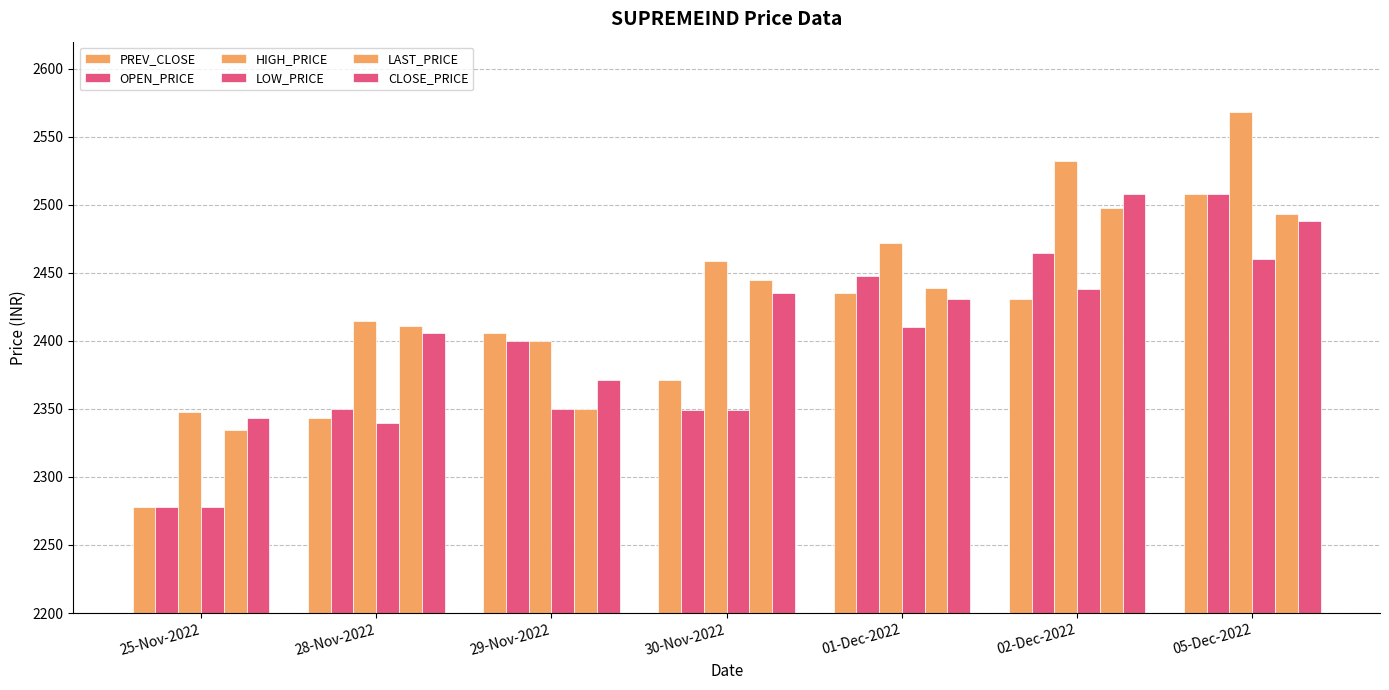

How many bars are there in each group?

6